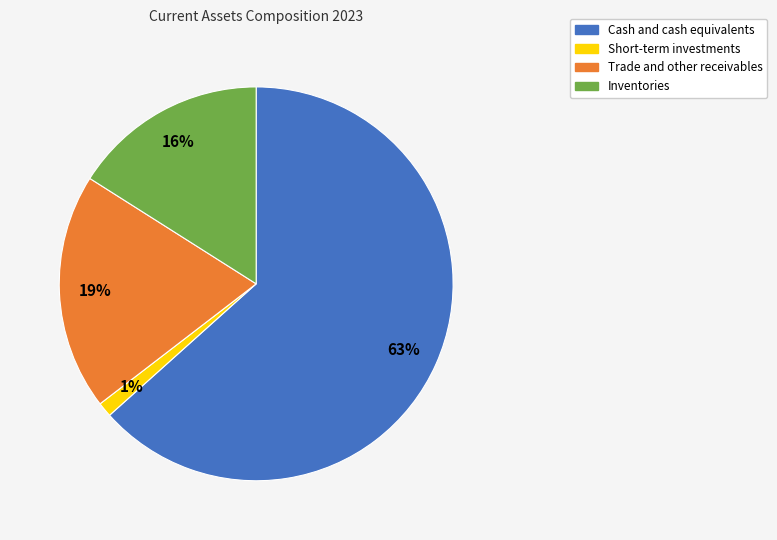

To the nearest percent, what is the average slice percentage?

25%